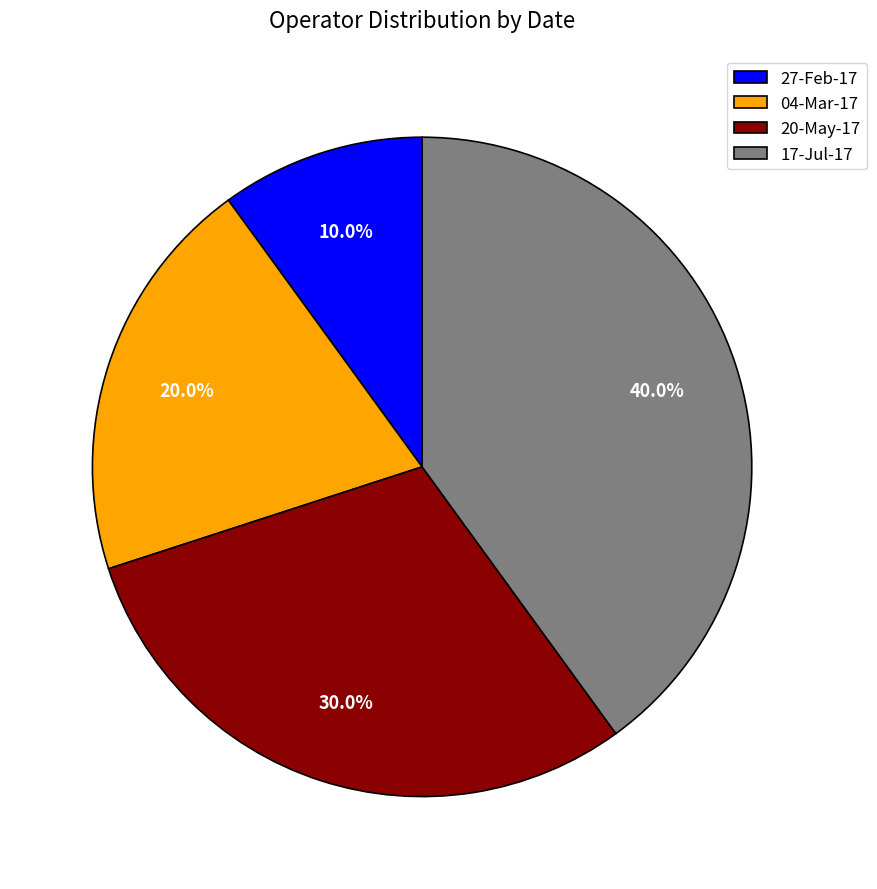

Do 04-Mar-17 and 27-Feb-17 together represent more than half of the pie?

No